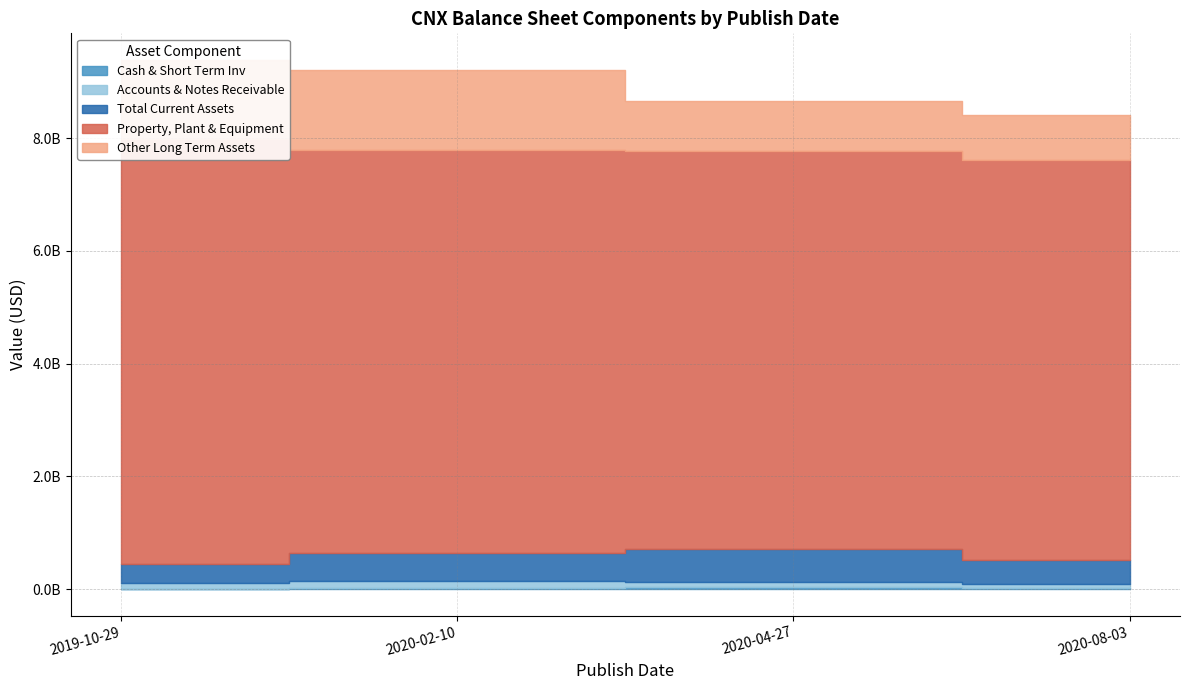

At 2020-02-10, list the series in order from largest to smallest.

Property, Plant & Equipment, Other Long Term Assets, Total Current Assets, Accounts & Notes Receivable, Cash & Short Term Inv